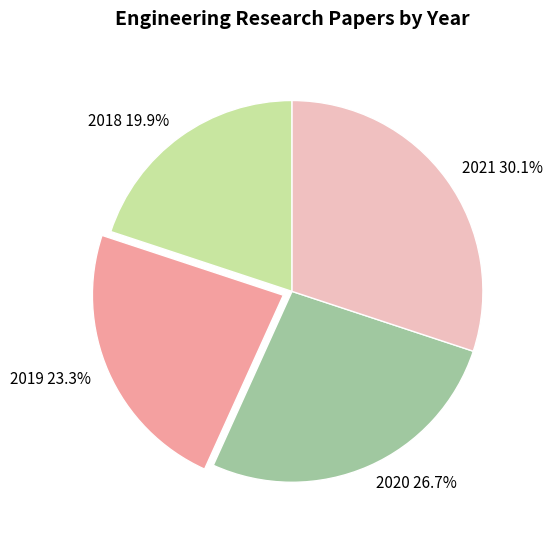

To the nearest percent, what is the difference between the largest and smallest slice percentages?

10%